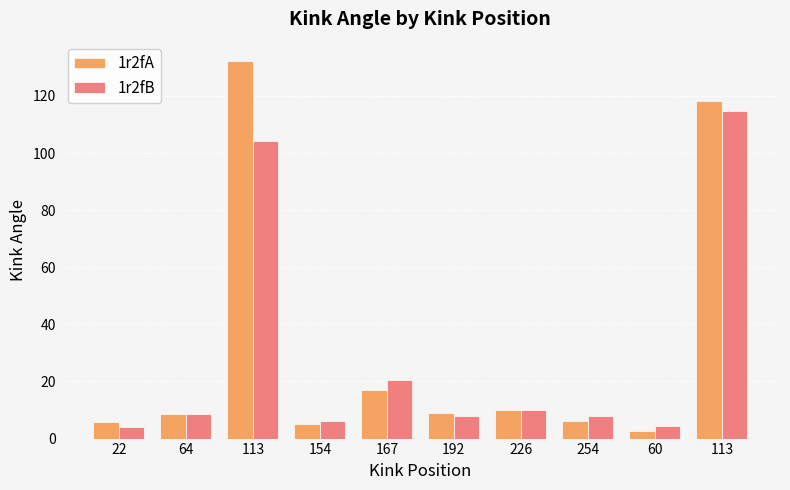

Read the 1r2fA value at 167.

17.0